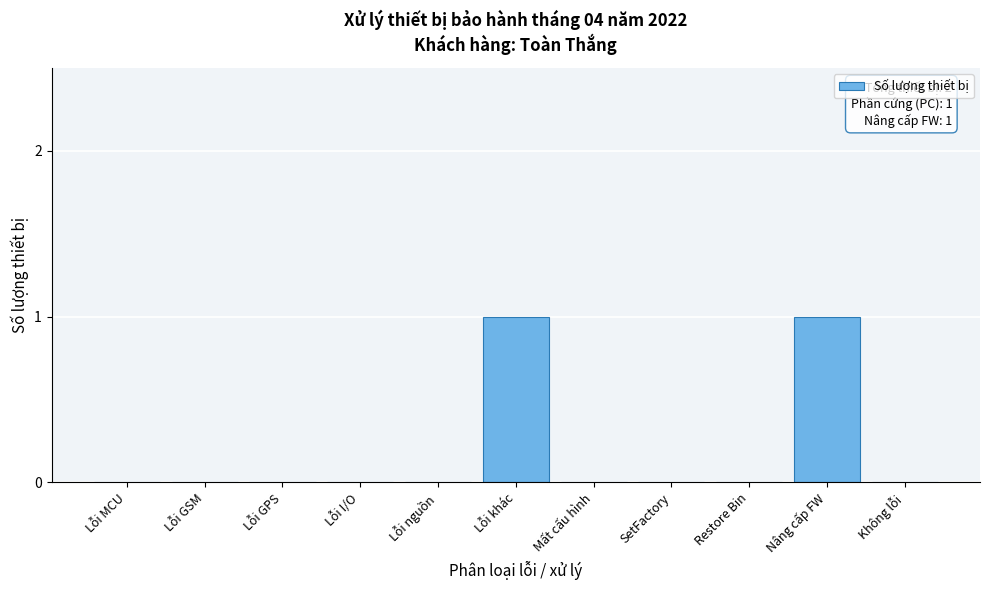

Reading left to right, list all the values displayed in this chart.

Lỗi MCU=0	Lỗi GSM=0	Lỗi GPS=0	Lỗi I/O=0	Lỗi nguồn=0	Lỗi khác=1	Mất cấu hình=0	SetFactory=0	Restore Bin=0	Nâng cấp FW=1	Không lỗi=0